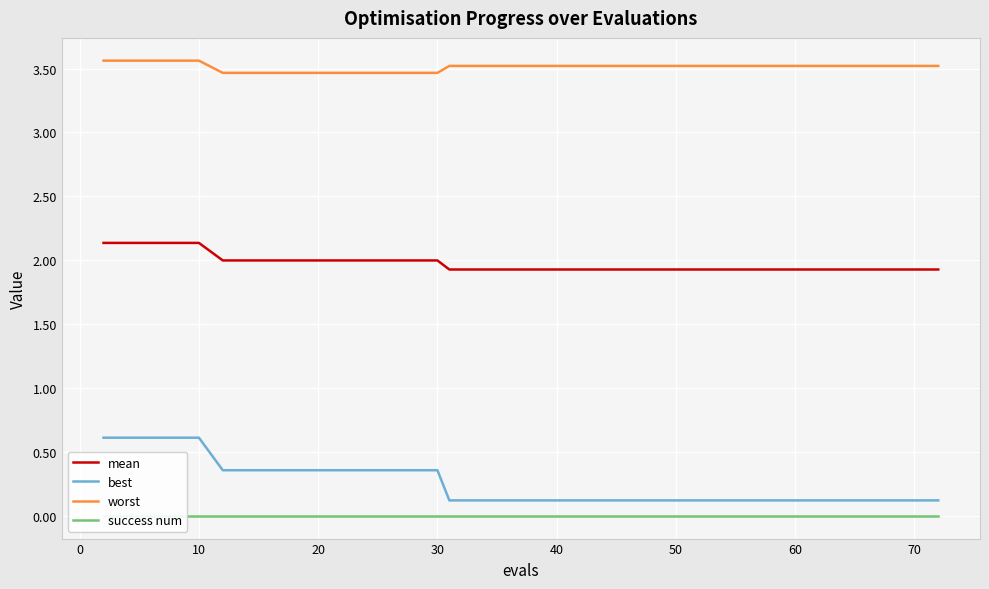

True or false: best and worst intersect in this chart.

False